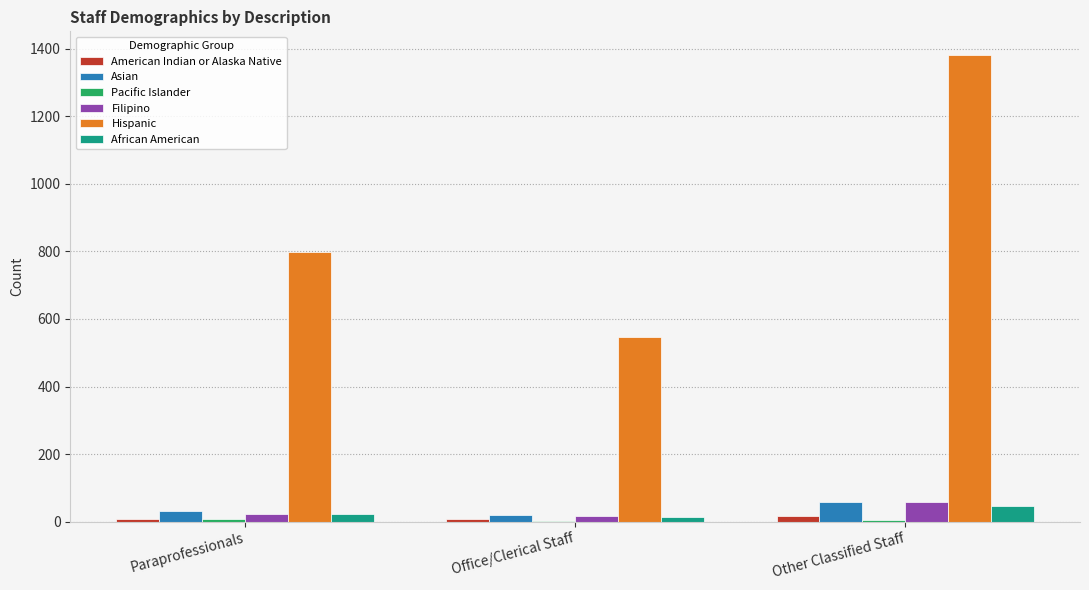

Where is Hispanic nearest to the value 964?

Paraprofessionals